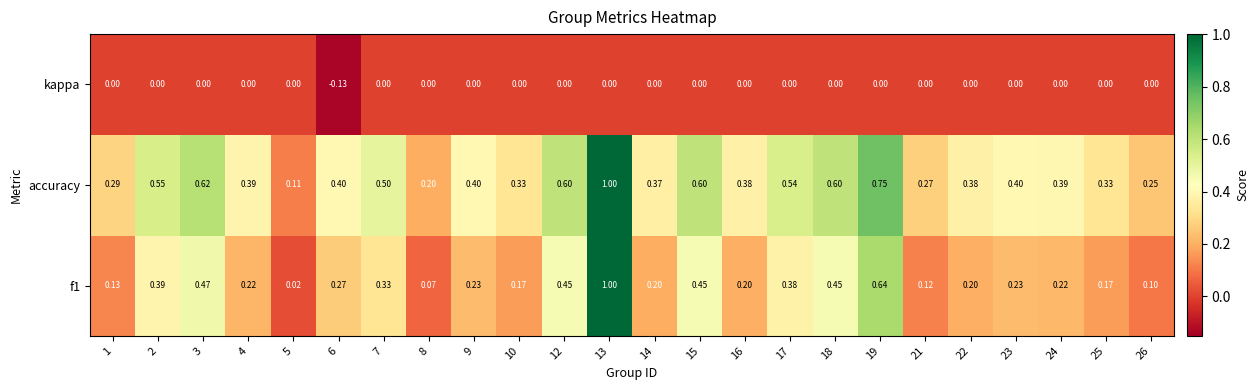

Which series has the largest total across all categories?

accuracy